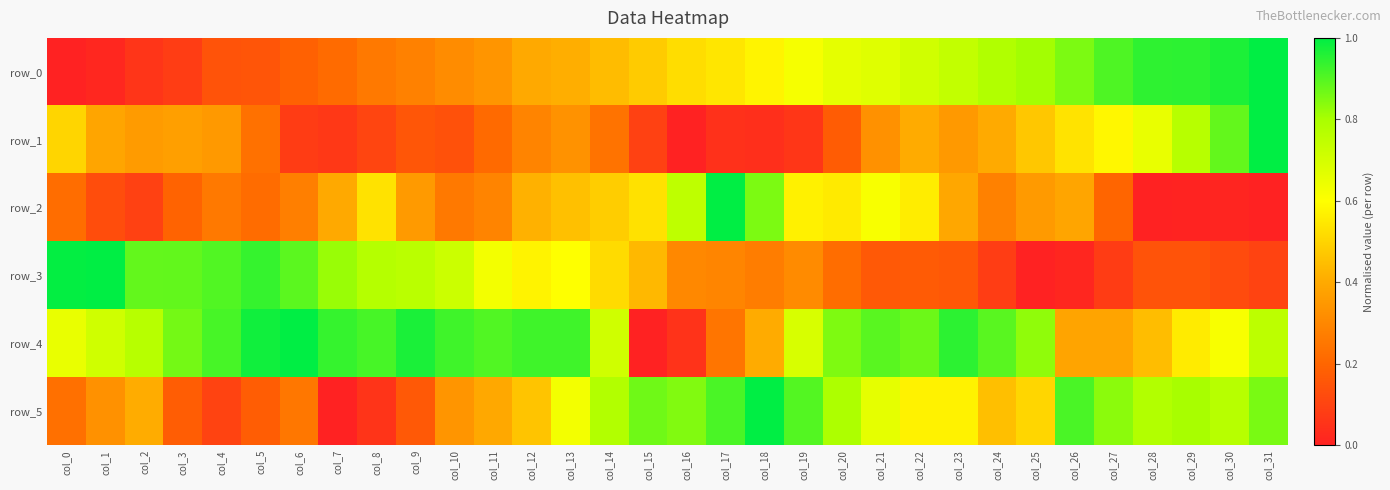

At which label is row_3 closest to 0?

col_25